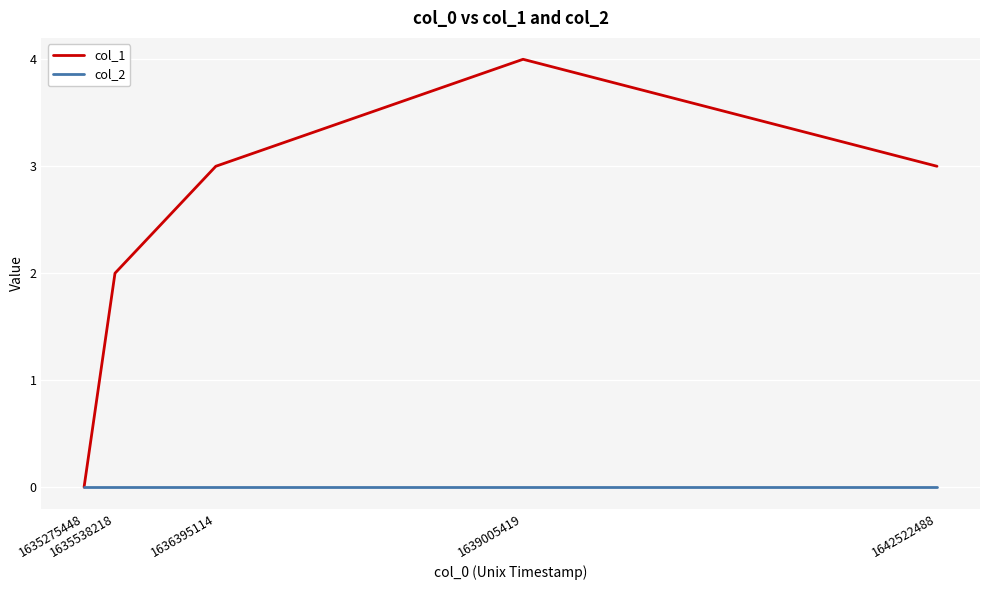

Reading left to right, transcribe all the data shown in this chart.

col_1: 0	2	3	4	3
col_2: 0	0	0	0	0